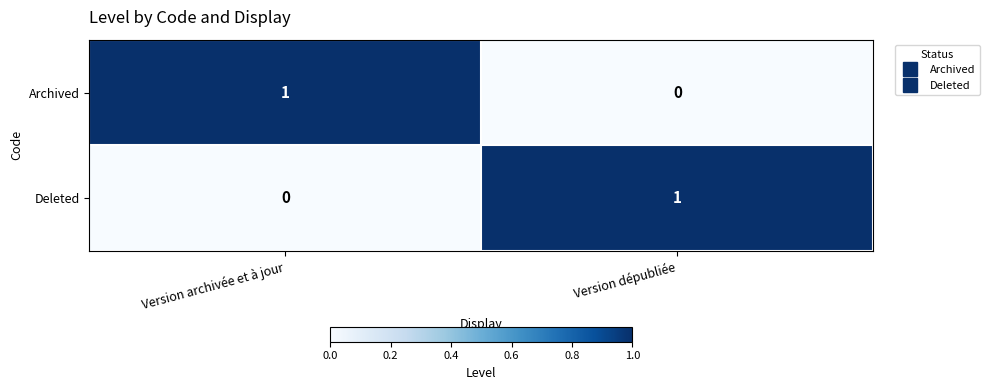

At how many categories does at least one series exceed 0?

2